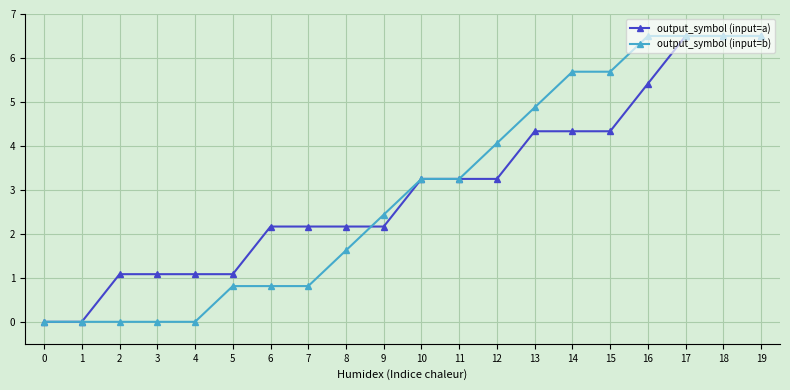

What is the greatest value displayed?

6.5